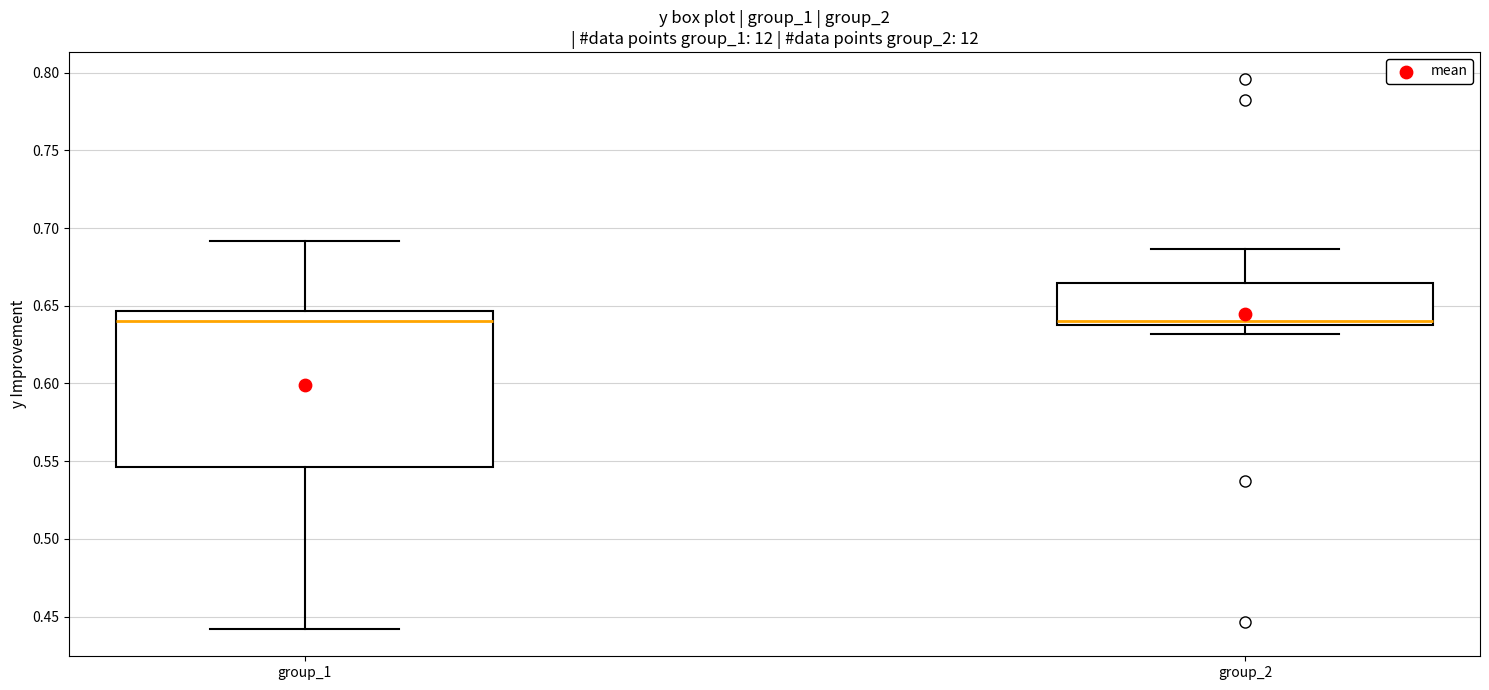

Where does the lower whisker of the box for group_1 end on the y-axis? The values are not printed on the chart, so give them approximately, as read against the axis.

0.440